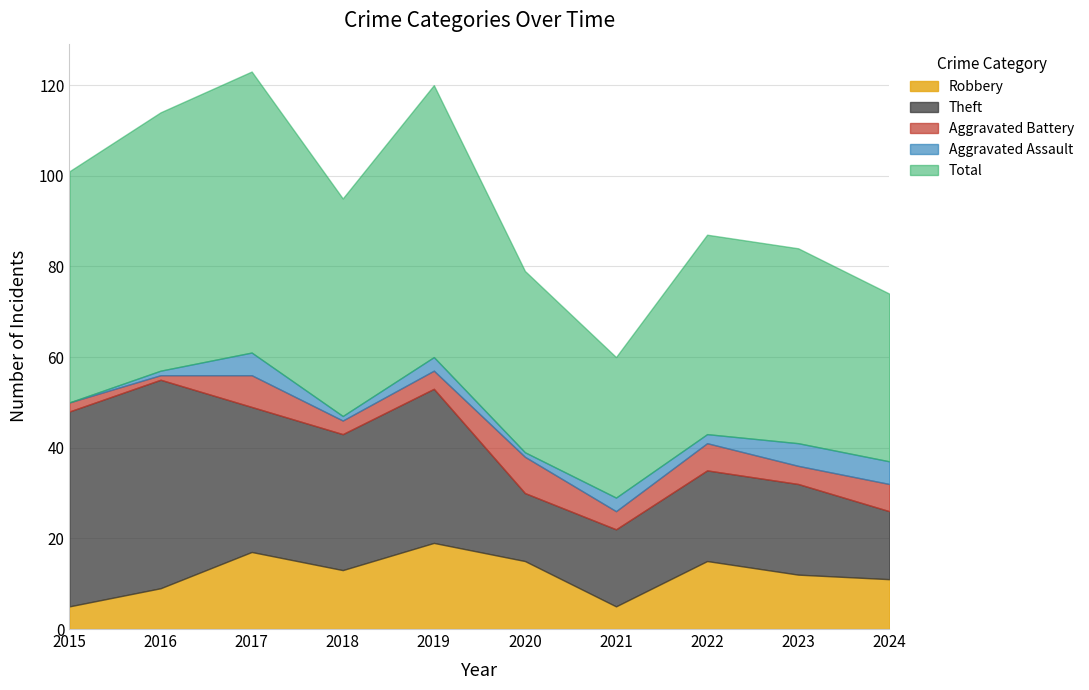

What are all the series names shown in the legend?

Robbery, Theft, Aggravated Battery, Aggravated Assault, Total